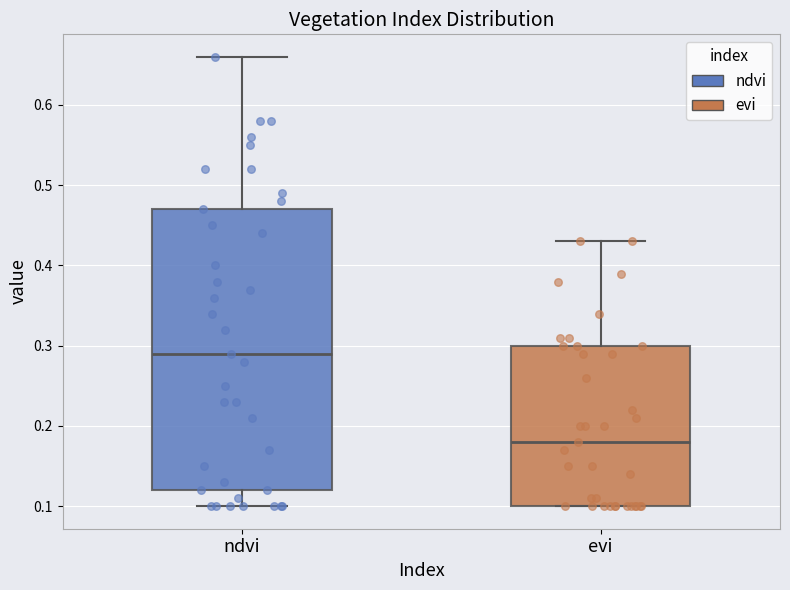

Which box is the tallest, from its lower edge to its upper edge?

ndvi